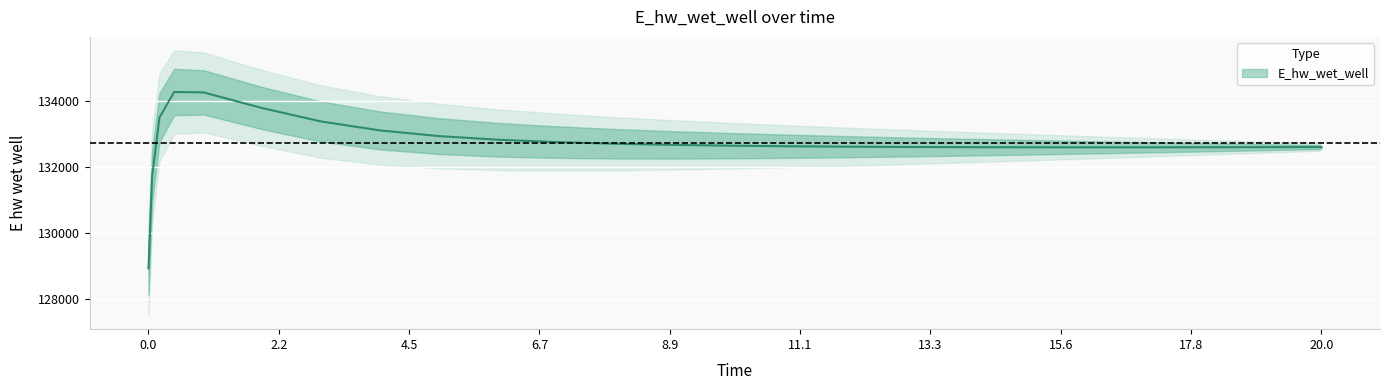

How many points are higher than both their immediate neighbors (excluding endpoints)?

1